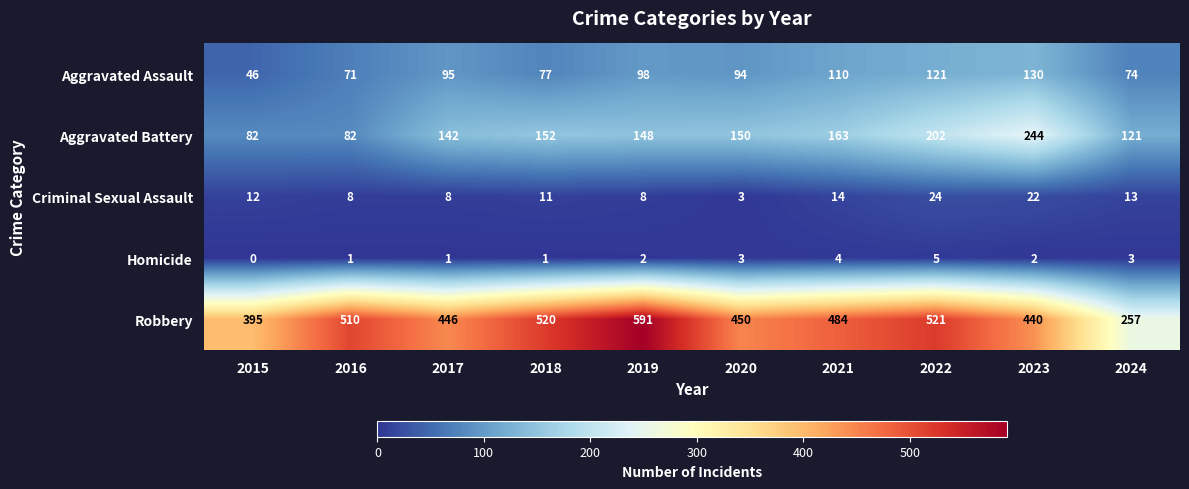

What is the difference between the maximum and second lowest values in the Aggravated Assault series?

59